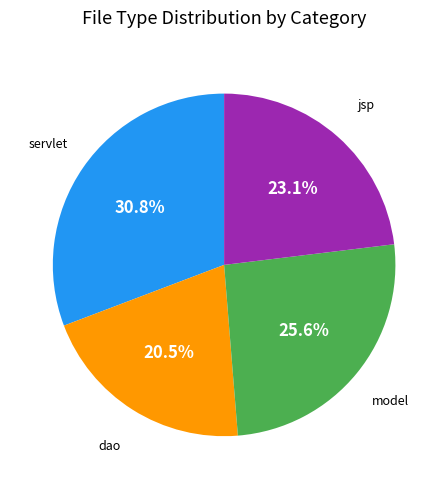

Is there a majority slice in this chart?

No